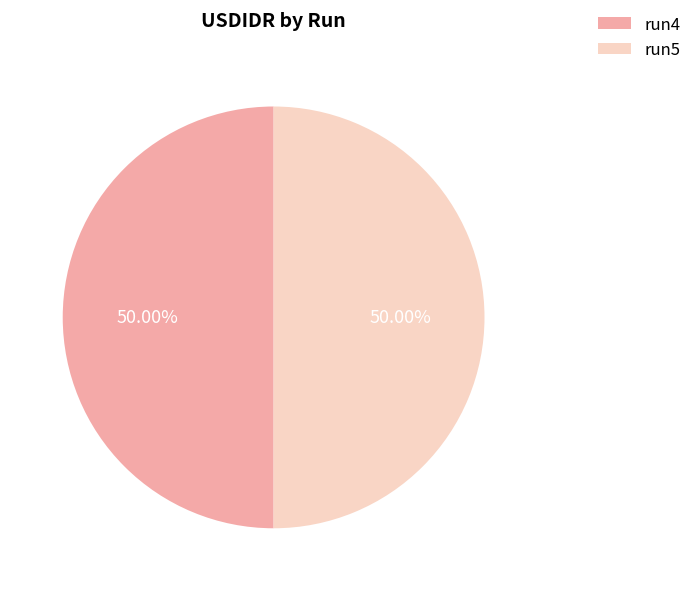

What is the ratio of the value at run5 to the value at run4?

1.0